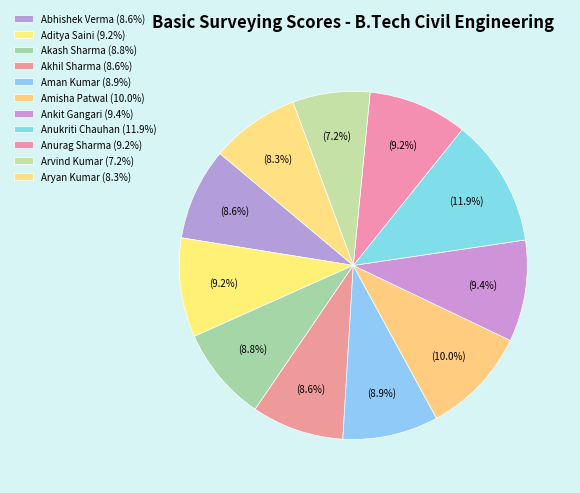

Count the number of slices in the pie.

11